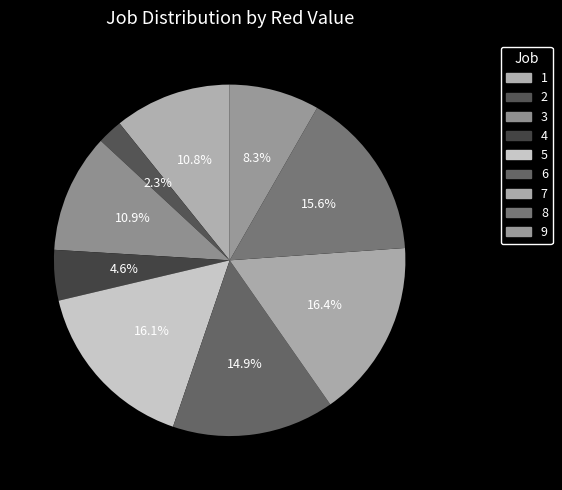

True or false: 8 accounts for 16% of the total.

True